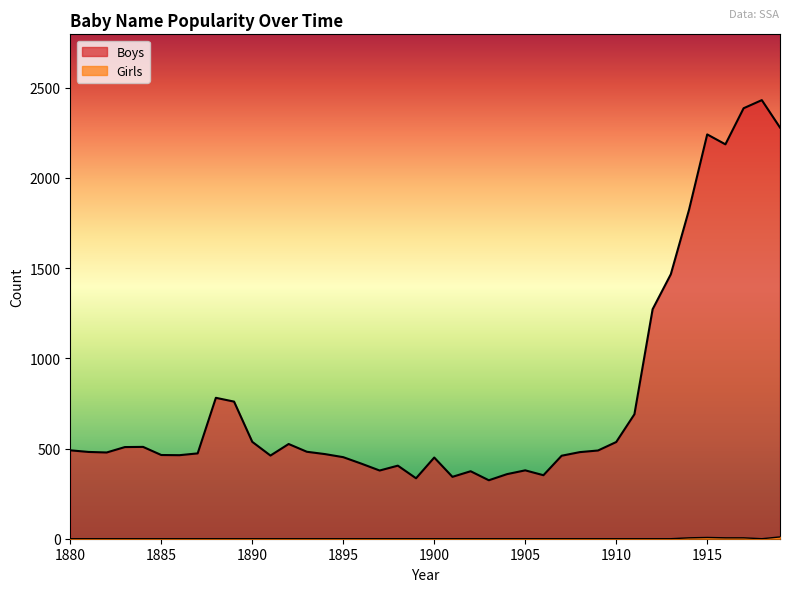

What is the difference between the second highest and second lowest values in the Boys series?

2051